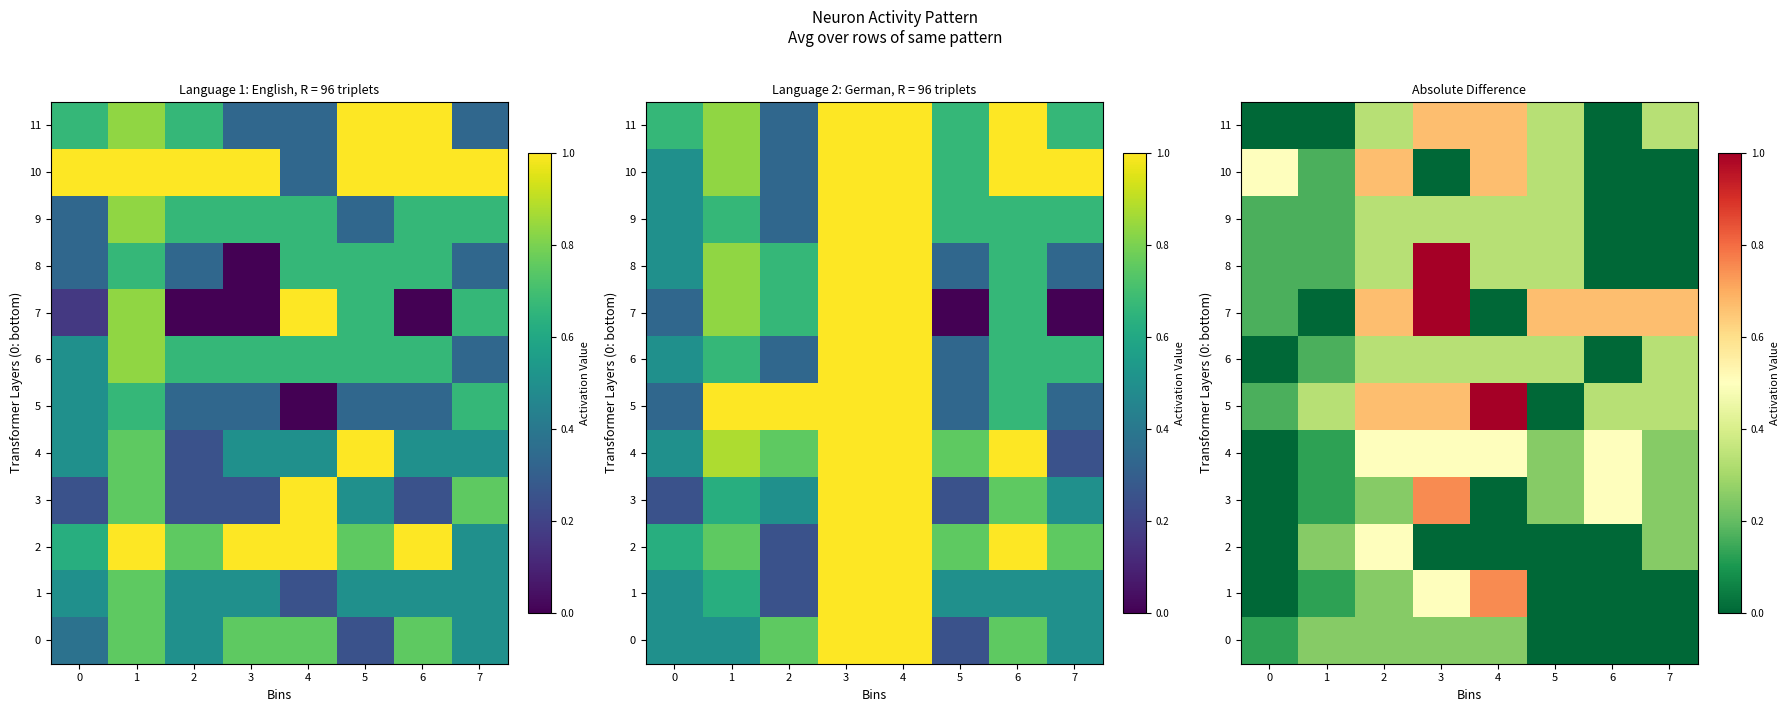

Is it true that 0 equals 0.2 at 3?

True